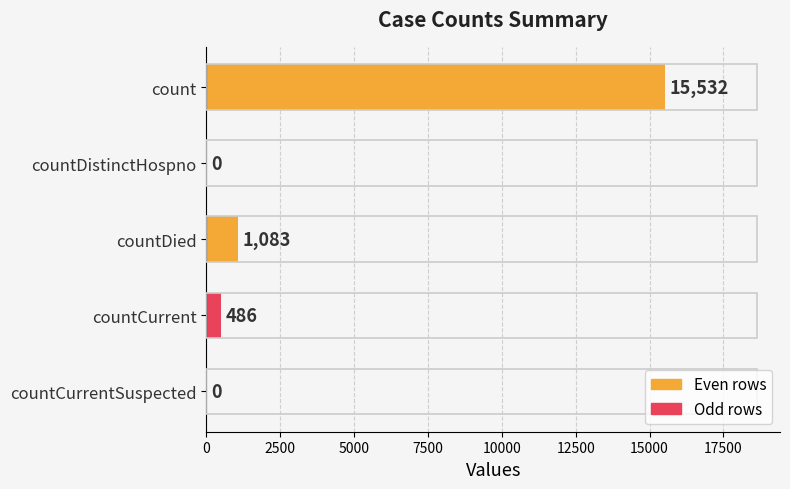

What is the sum of all values?

17101